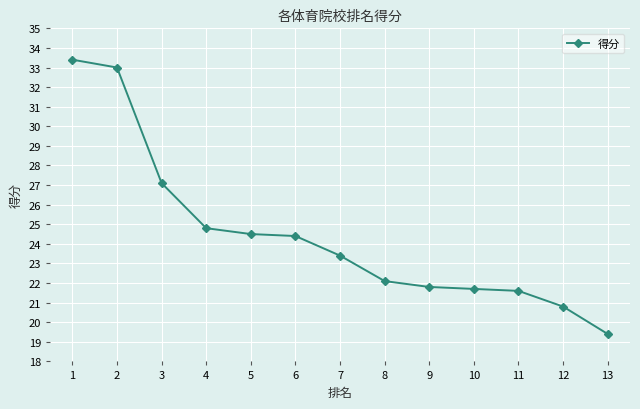

How many data points are above 23?

7